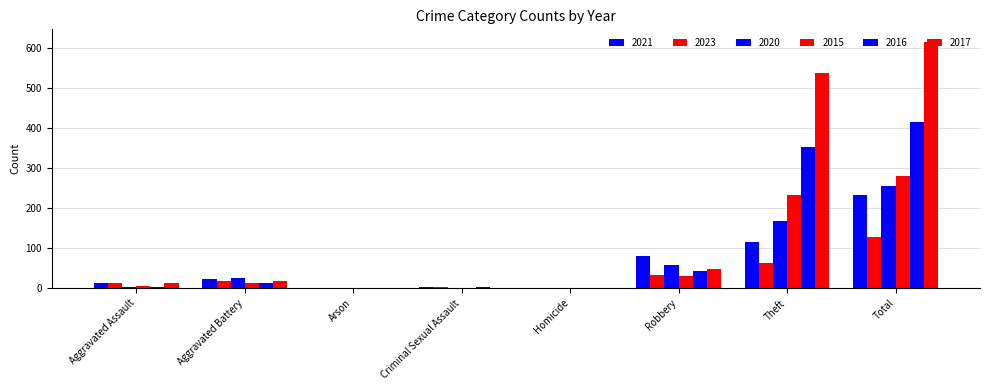

Between Homicide and Robbery, which series saw the biggest shift?

2021